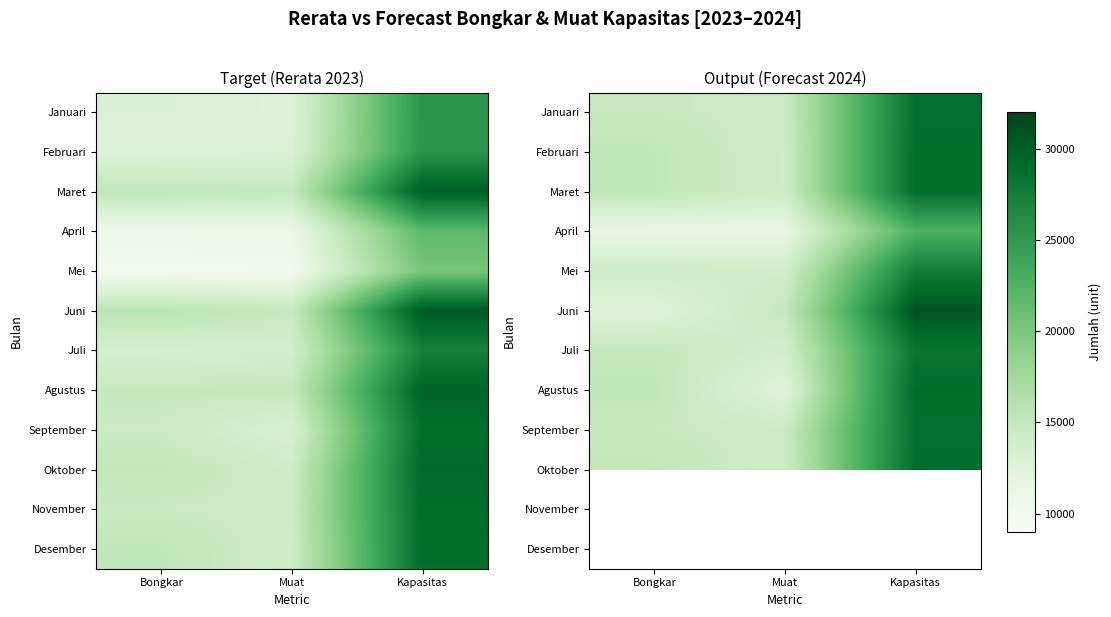

Which has a higher value, Bongkar or Kapasitas?

Kapasitas